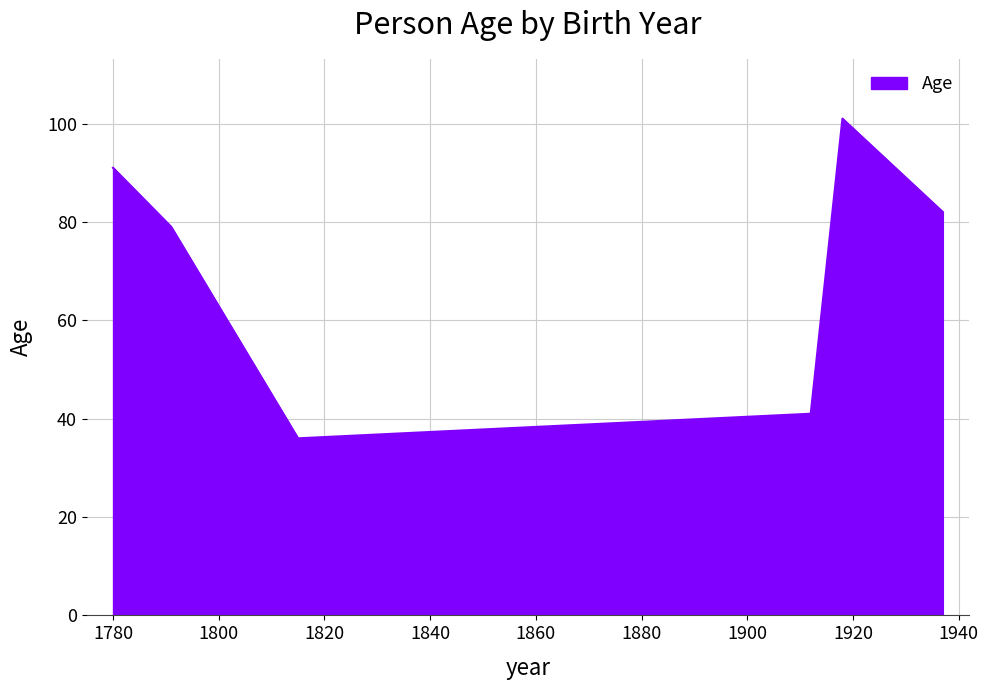

What is the greatest value displayed?

101